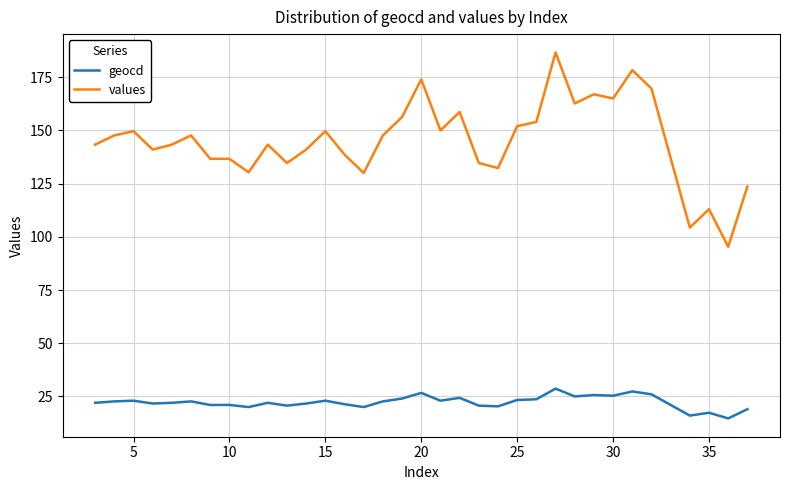

Which series has the largest total across all categories?

values